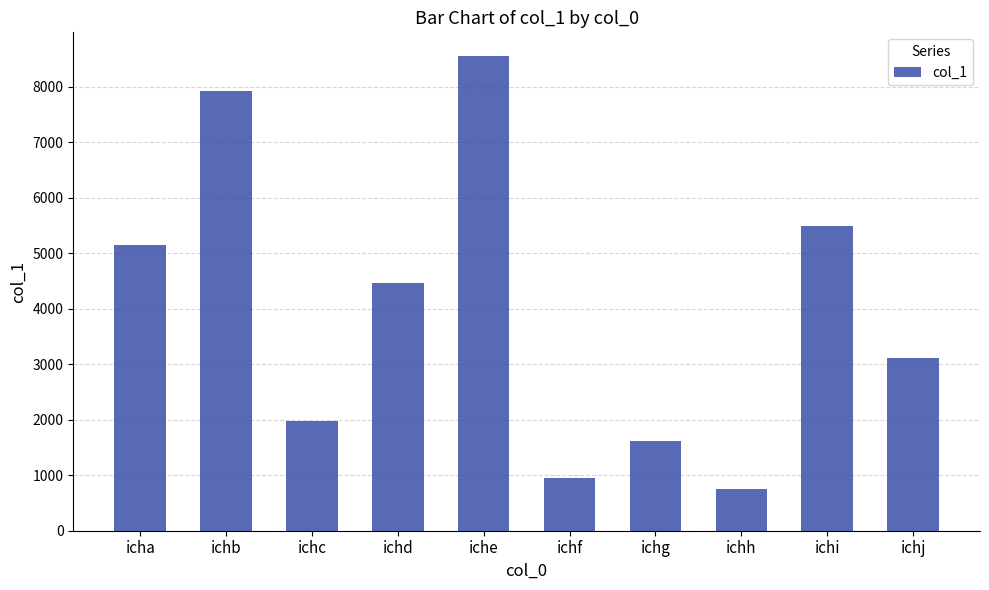

What is the smallest value displayed?

754